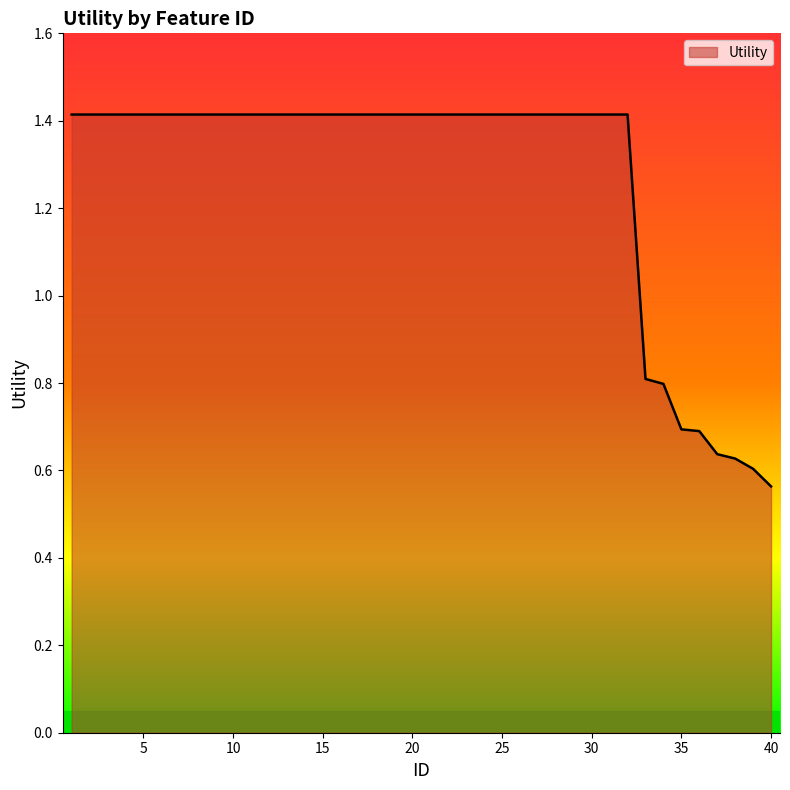

What is the greatest value displayed?

1.4